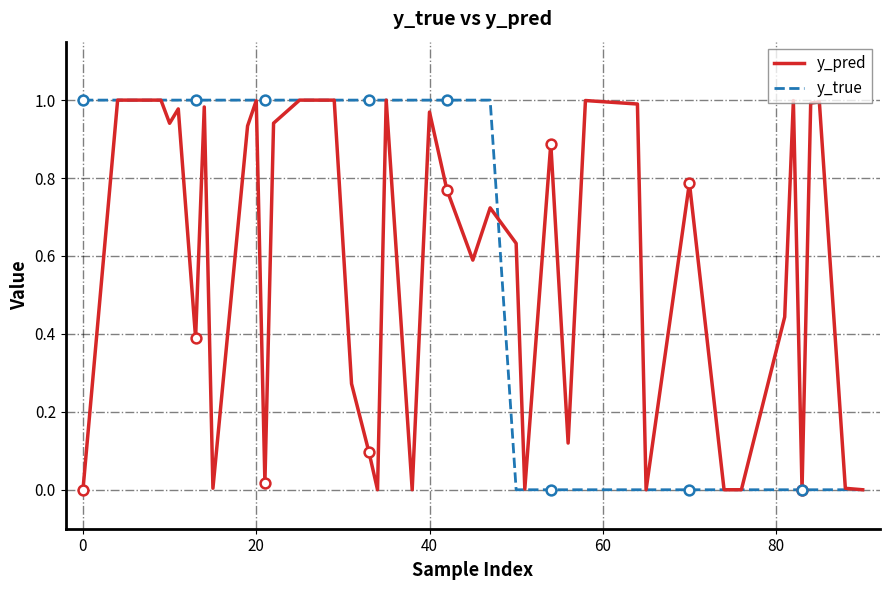

What are all the series names shown in the legend?

y_pred, y_true